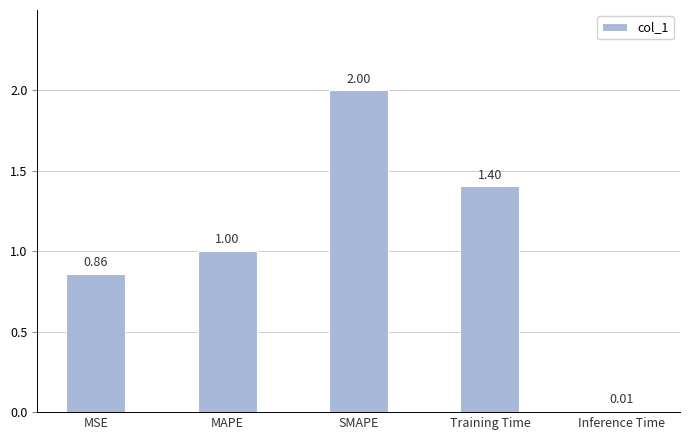

List the labels in order of value, largest first.

SMAPE, Training Time, MAPE, MSE, Inference Time